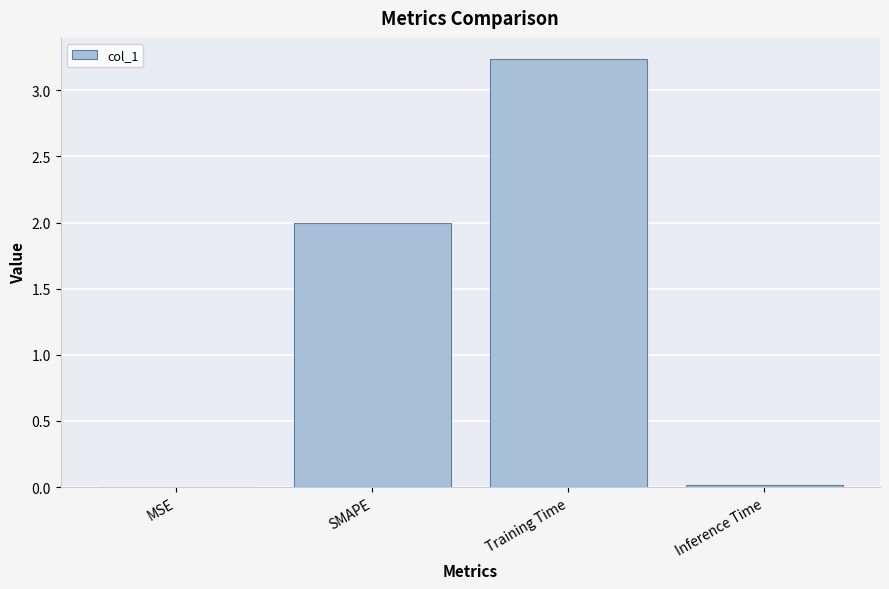

What value does the data have at SMAPE?

2.0